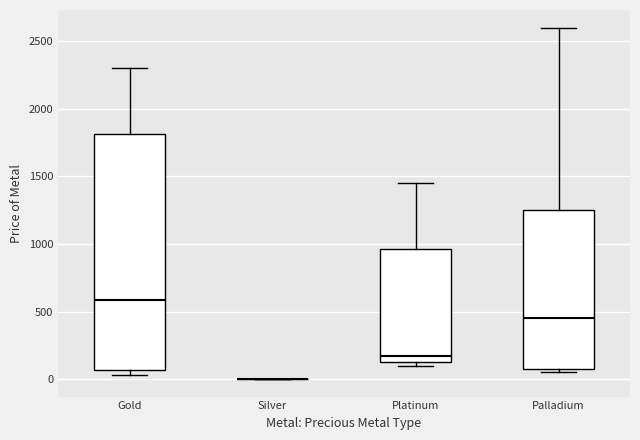

Reading left to right, transcribe this box plot: for each box, give where its median line is, the range the box spans, and where its two whiskers end, as read against the y-axis. The values are not printed on the chart, so give them approximately, as read against the axis.

Gold: median 600, box 50 to 1800, whiskers 50 (just below the box's lower edge) to 2300
Silver: box collapsed to a line at 0, whiskers 0 to 0
Platinum: median 150, box 100 to 950, whiskers 100 (just below the box's lower edge) to 1450
Palladium: median 450, box 100 to 1250, whiskers 50 to 2600